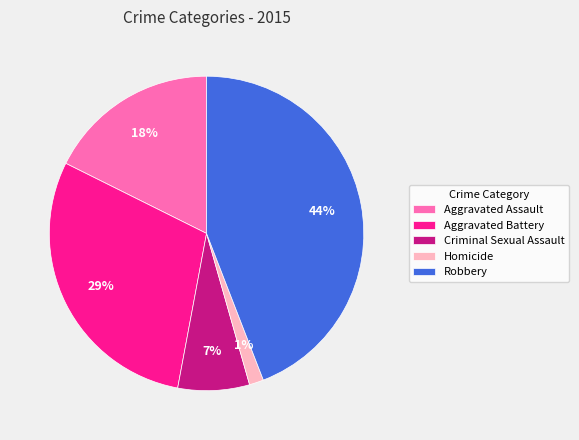

Is Criminal Sexual Assault the majority of the pie?

No